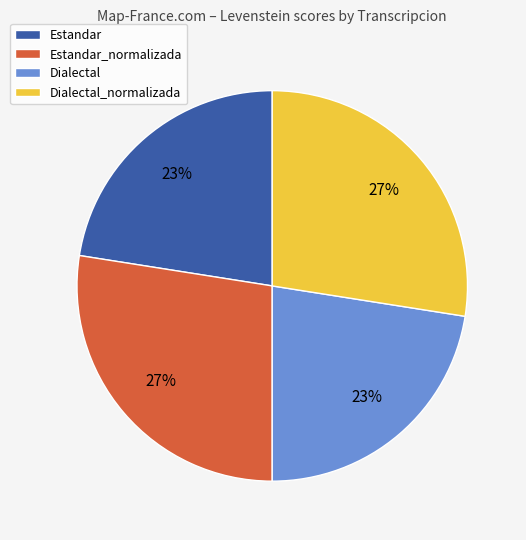

How many segments does this pie chart have?

4